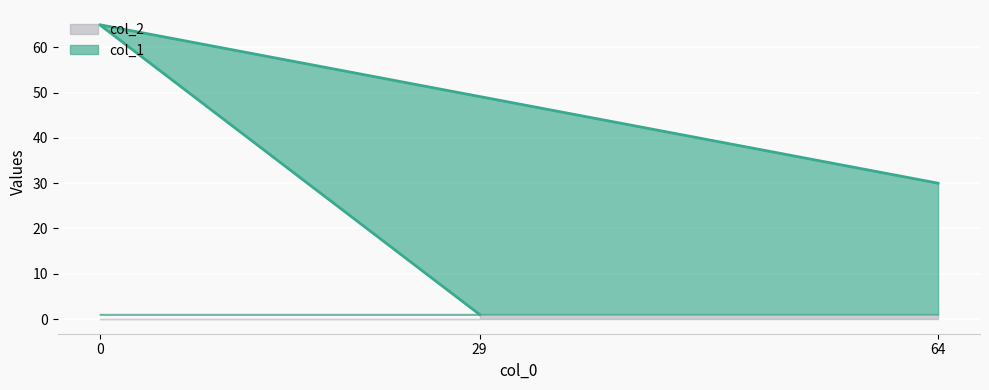

What is the sum of all col_2 values?

3